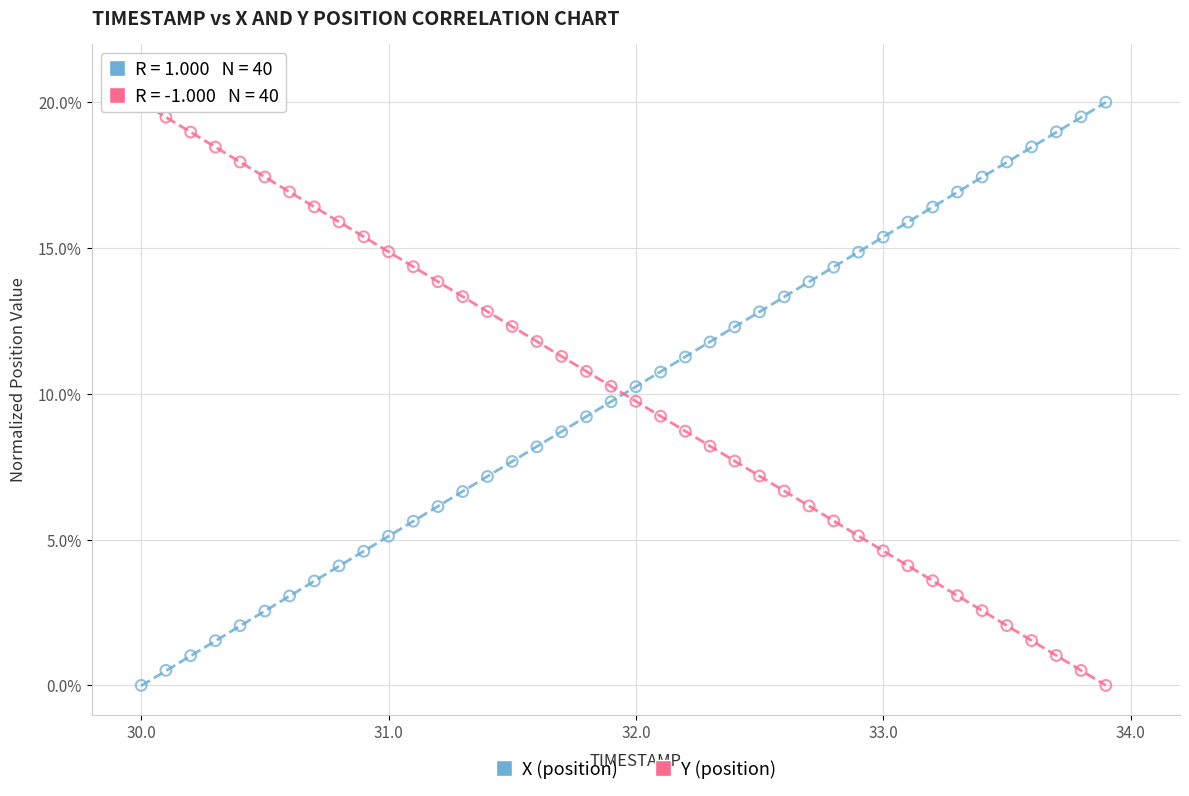

What is the X range (max minus min) for the scatter plot?

3.9